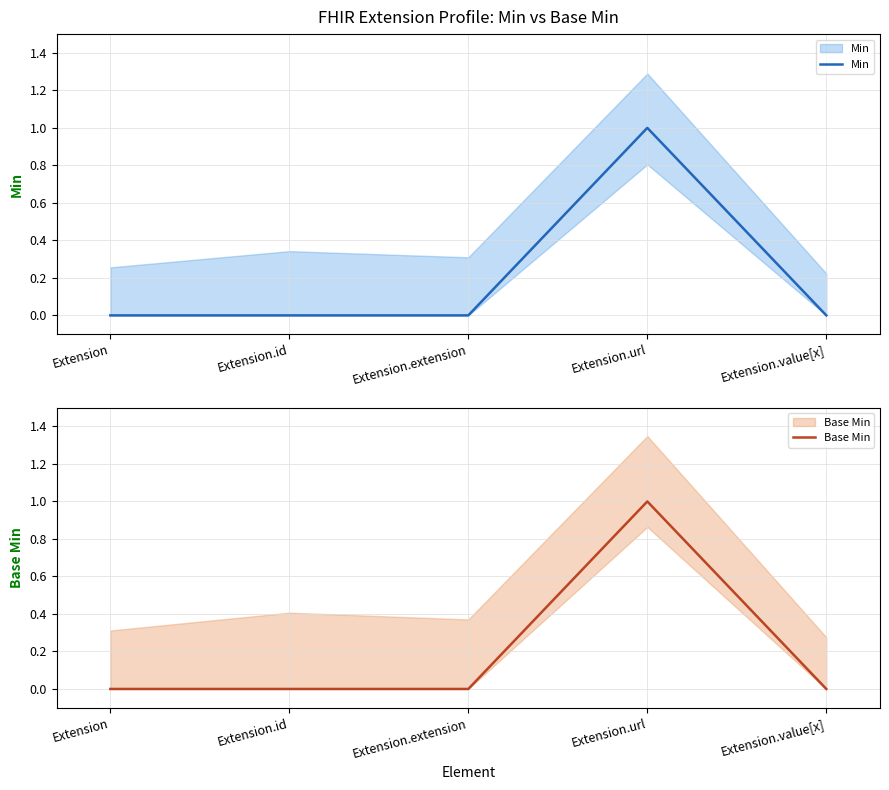

Reading right to left, list all the values displayed in this chart.

Min: 0	1	0	0	0
Base Min: 0	1	0	0	0